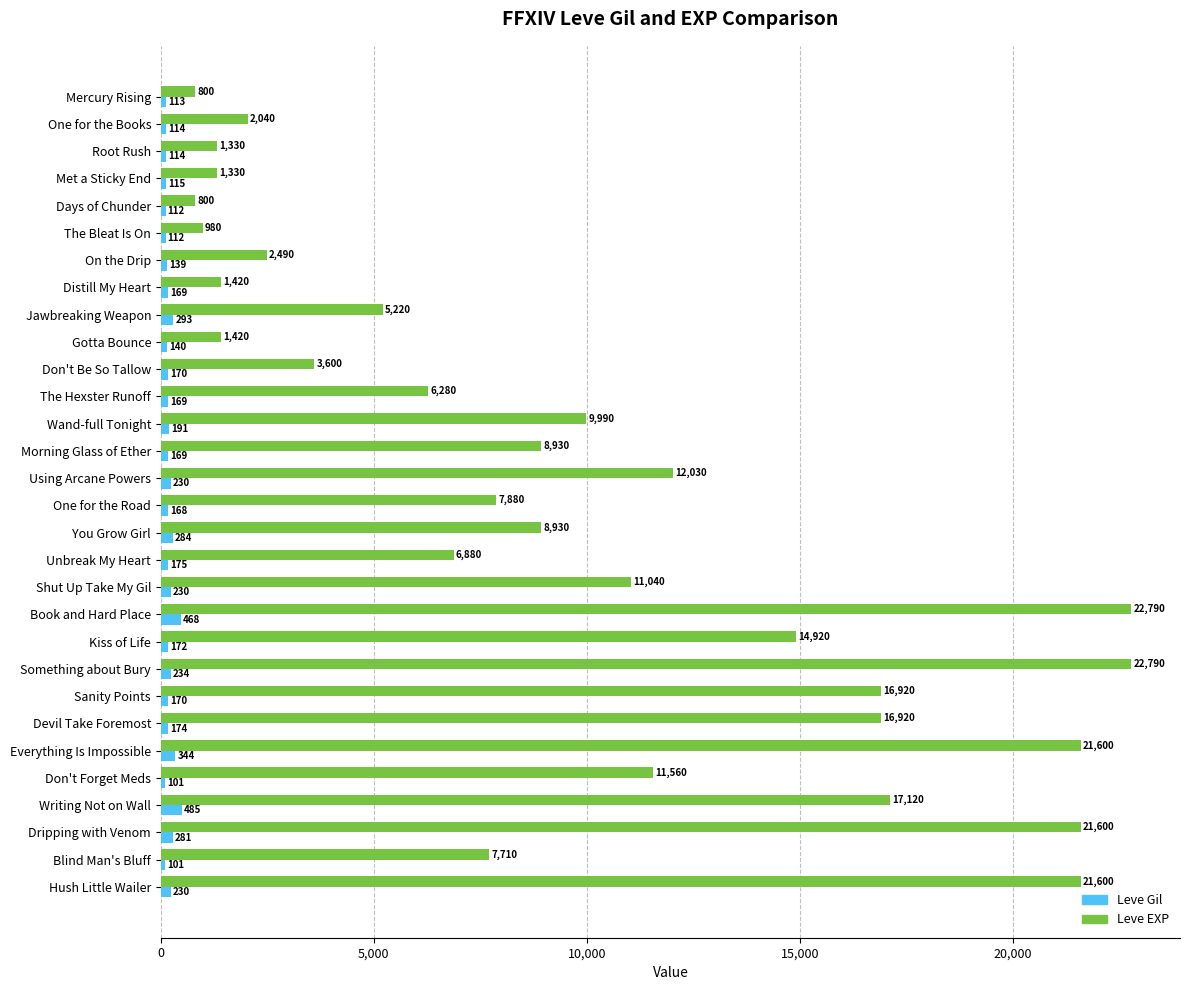

Between Wand-full Tonight and Shut Up Take My Gil, which series saw the biggest shift?

Leve EXP